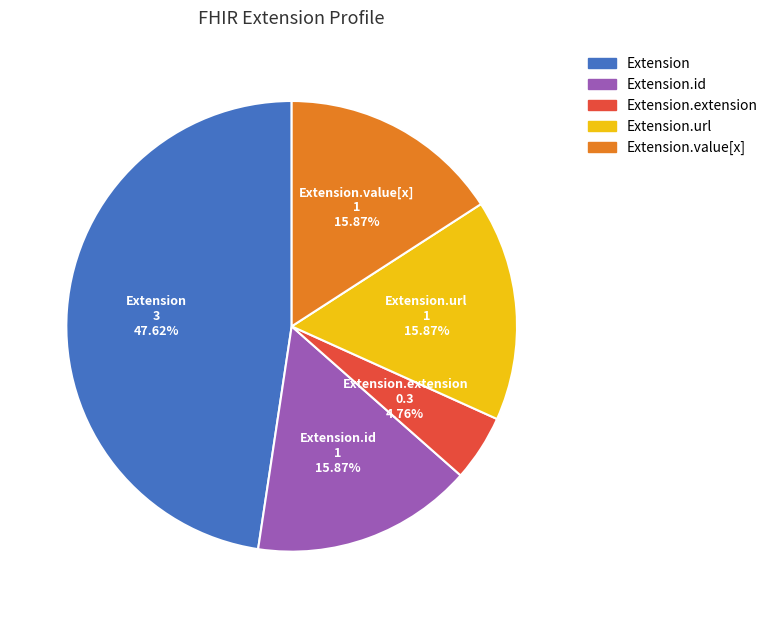

Count the number of slices in the pie.

5